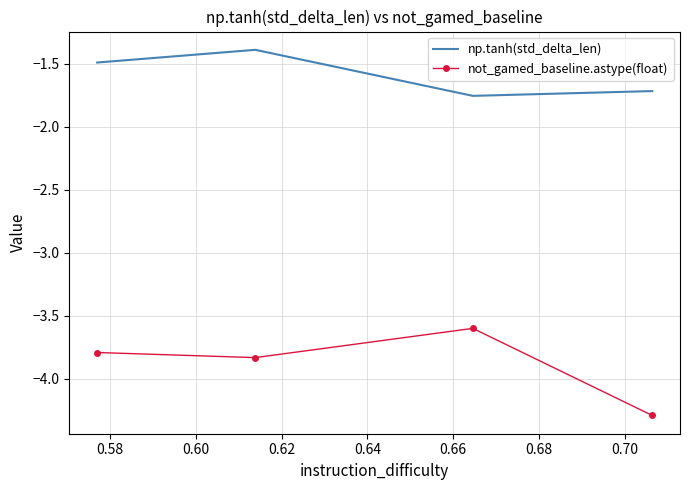

True or false: np.tanh(std_delta_len) and not_gamed_baseline.astype(float) intersect in this chart.

False